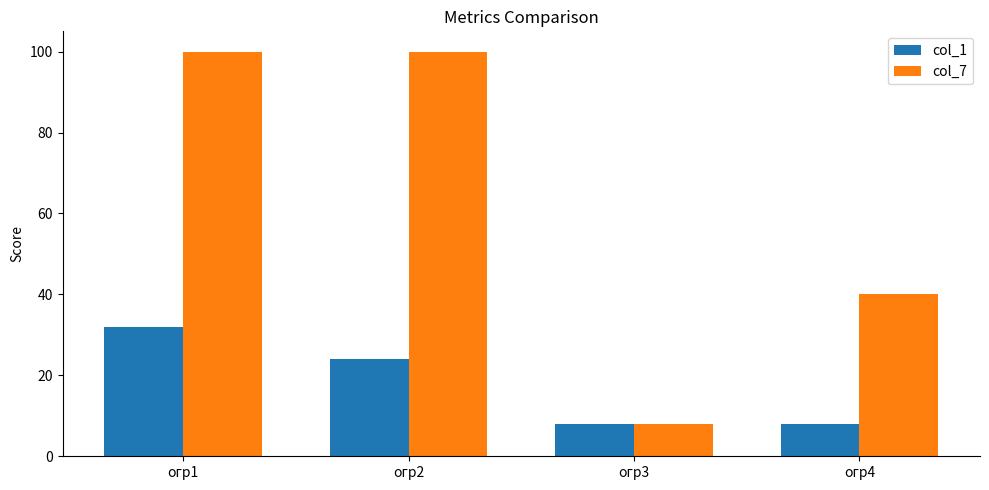

Which series has the largest range (max minus min)?

col_7